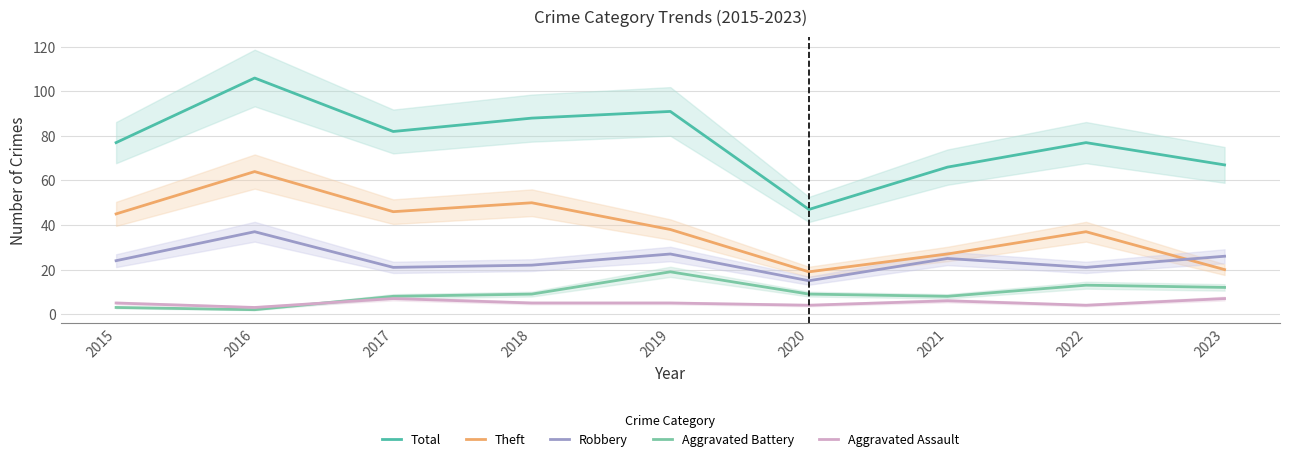

What is the value of the Theft point at the 9th from the left?

20